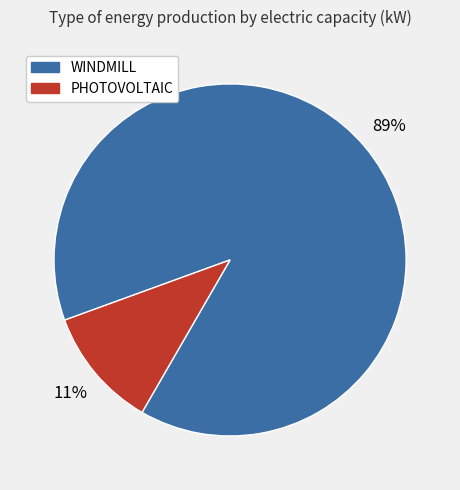

Does any single category account for the majority?

Yes